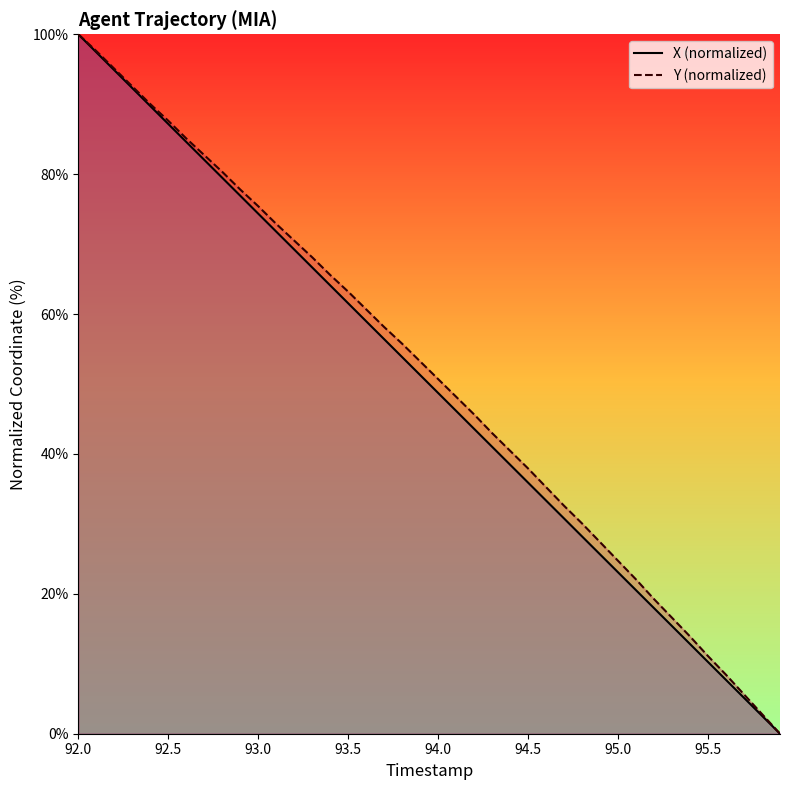

Does the chart display data point markers on the line(s)?

No